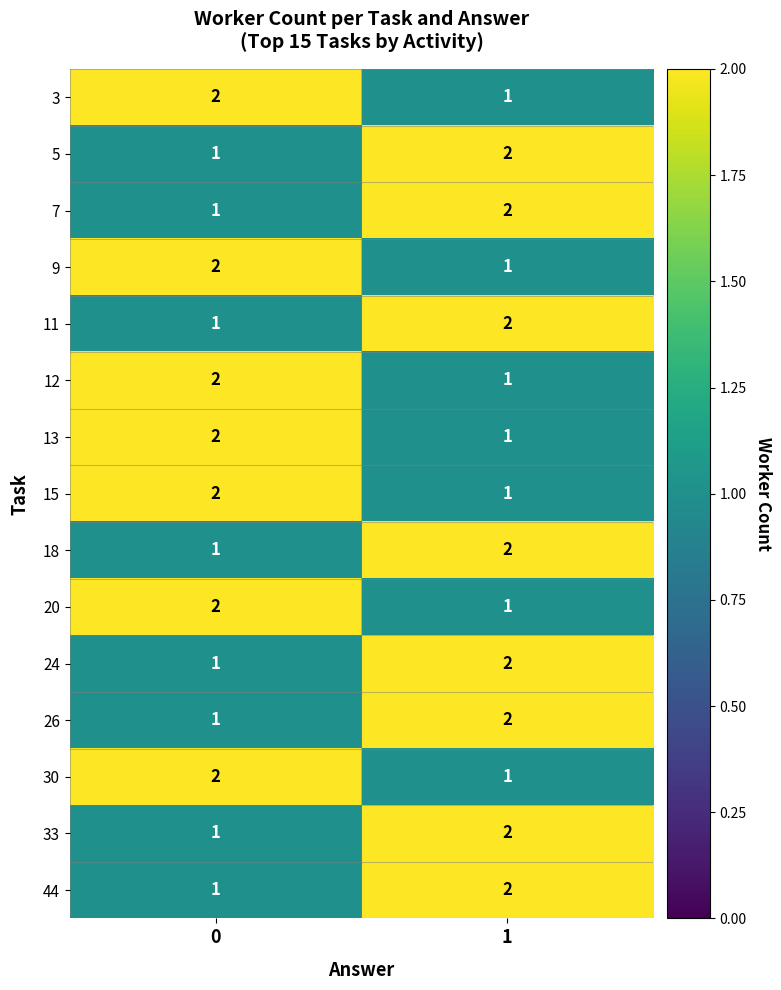

Reading right to left, what are all the values shown in this chart?

3: 1	2
5: 2	1
7: 2	1
9: 1	2
11: 2	1
12: 1	2
13: 1	2
15: 1	2
18: 2	1
20: 1	2
24: 2	1
26: 2	1
30: 1	2
33: 2	1
44: 2	1